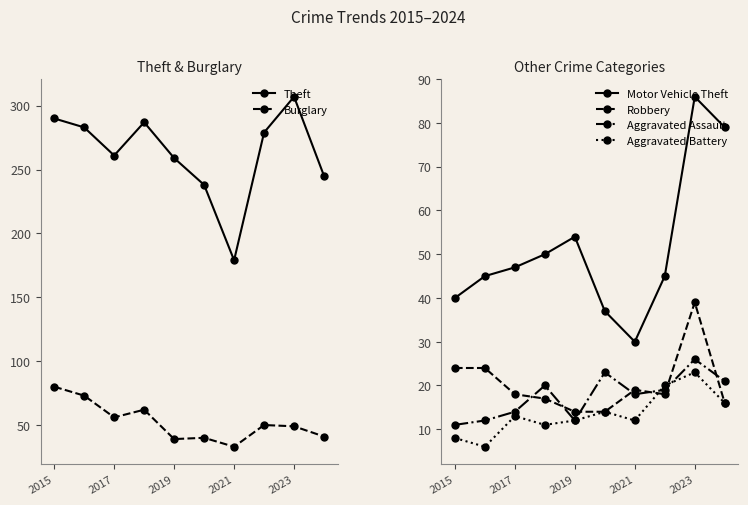

What is the highest value of the Robbery series?

39